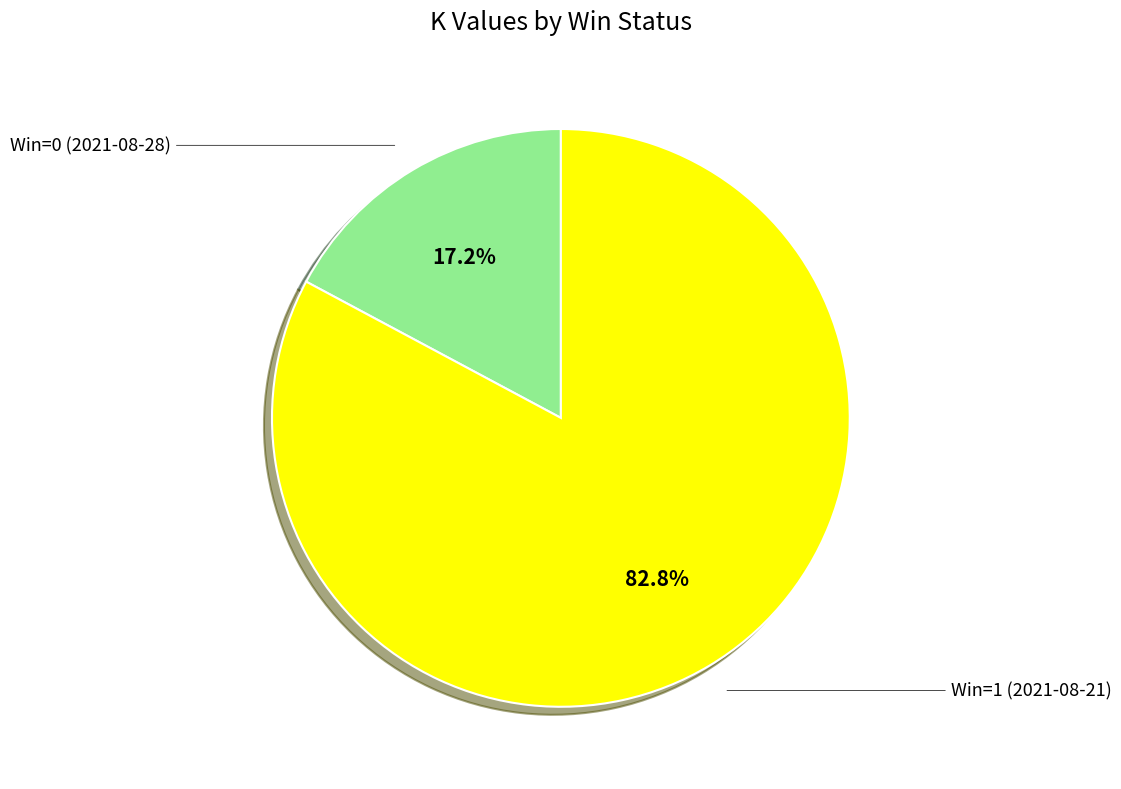

What percentage is the Win=0 (2021-08-28) slice, to the nearest percent?

17%